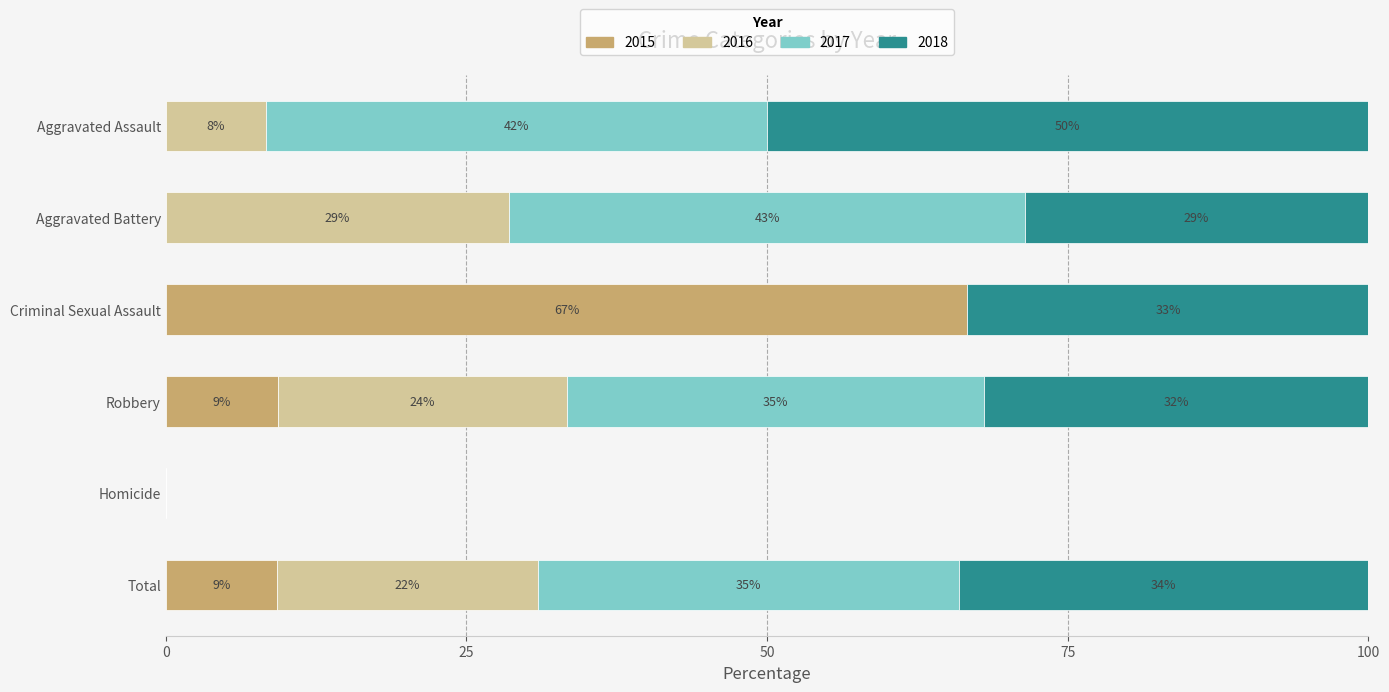

What are all the series names shown in the legend?

2015, 2016, 2017, 2018